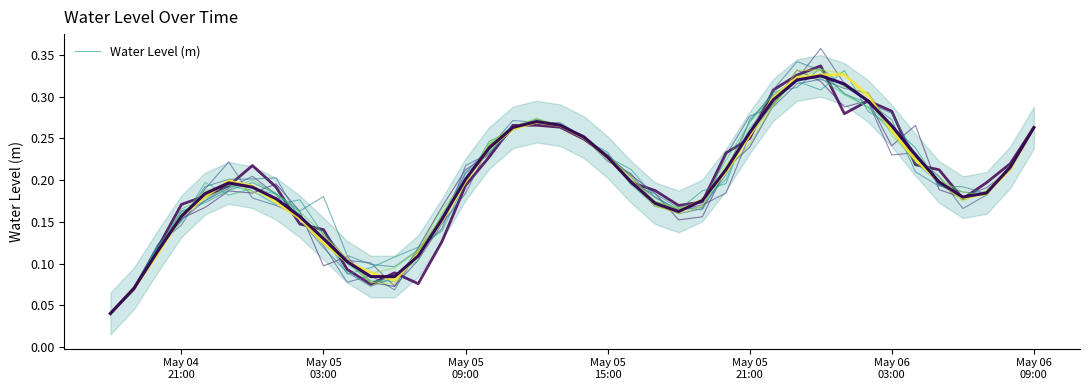

Does the chart display data point markers on the line(s)?

No